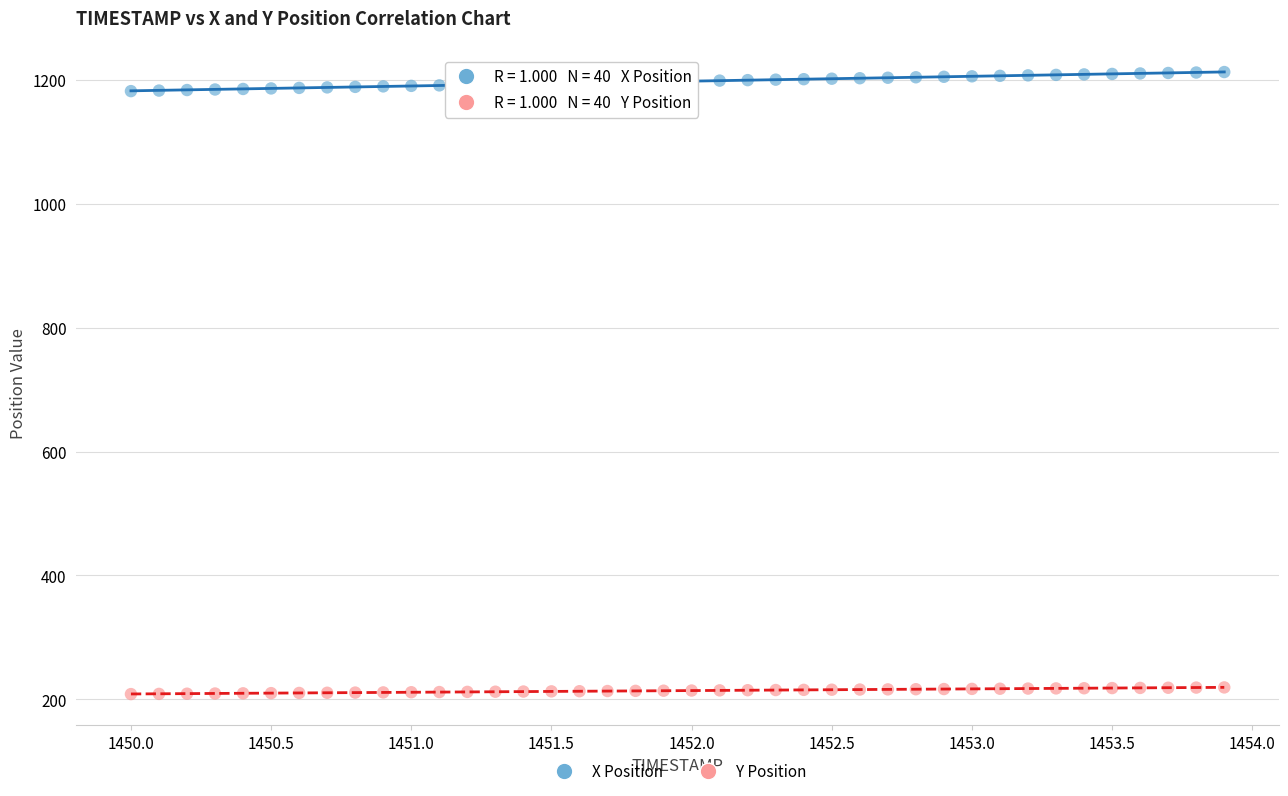

Across all data points, what is the range of Y values (max minus min)?

1004.1